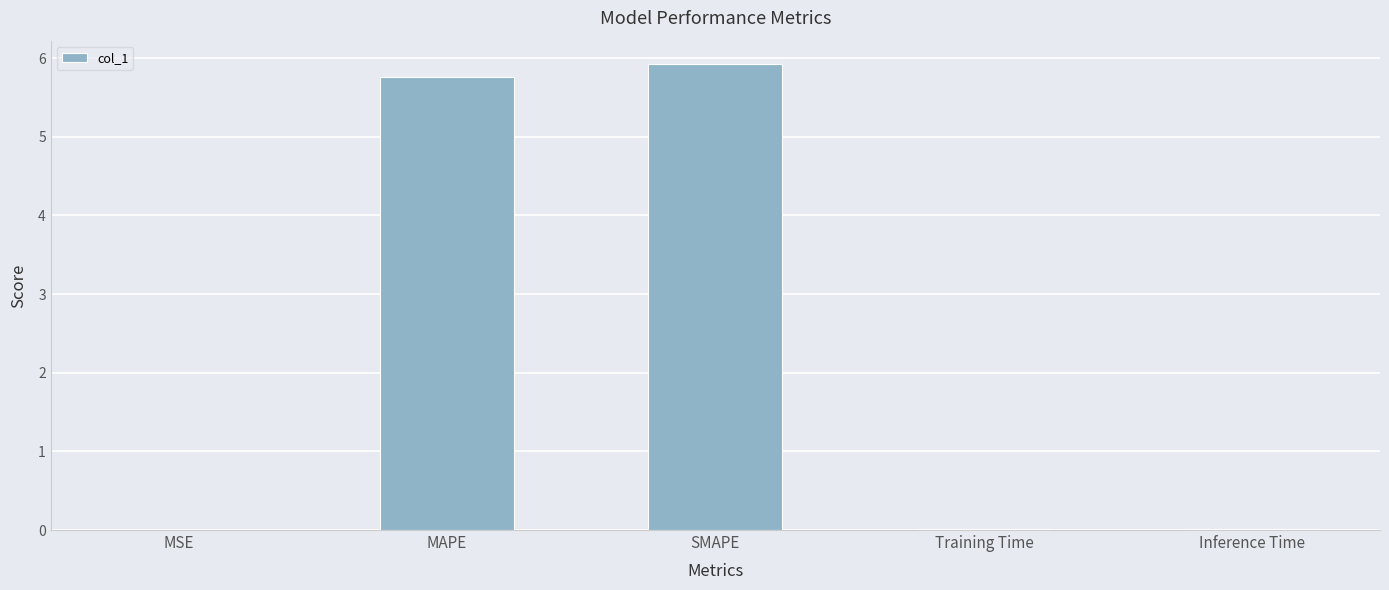

Which category has the highest value across all series?

SMAPE